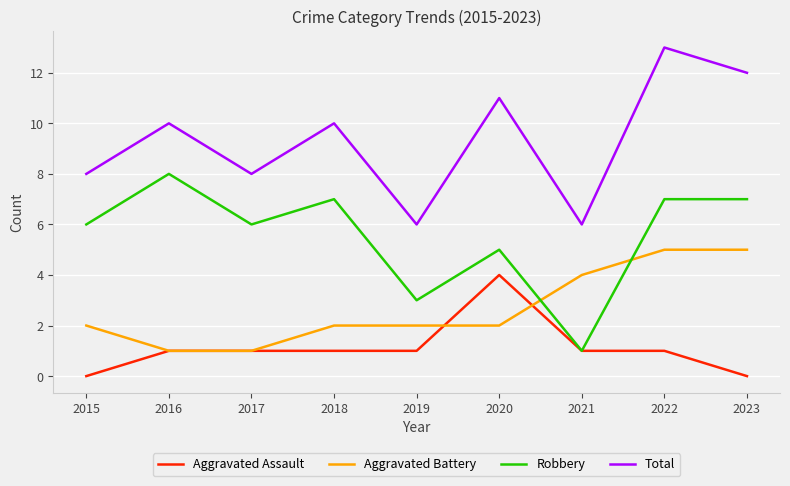

What is the sum of the Total values at 2020 and 2016?

21